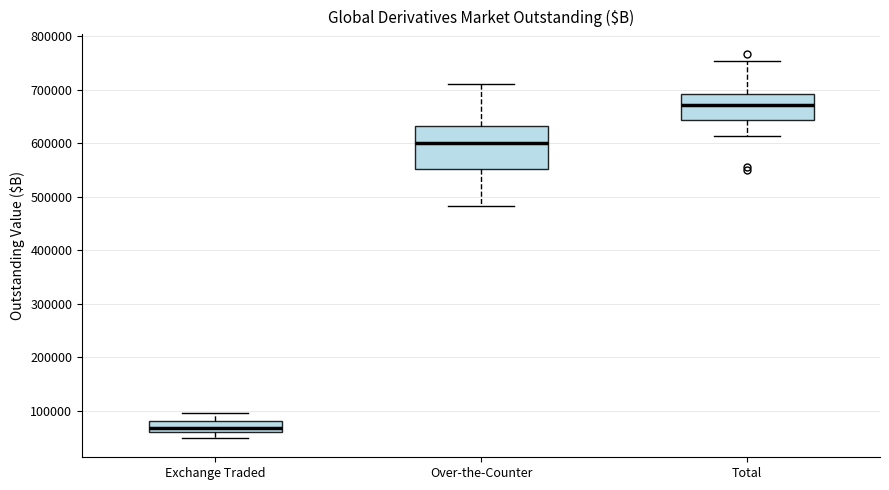

Reading left to right, transcribe this box plot: for each box, give where its median line is, the range the box spans, and where its two whiskers end, as read against the y-axis. The values are not printed on the chart, so give them approximately, as read against the axis.

Exchange Traded: median 70000, box 60000 to 80000, whiskers 50000 to 100000
Over-the-Counter: median 600000, box 550000 to 630000, whiskers 480000 to 710000
Total: median 670000, box 640000 to 690000, whiskers 610000 to 750000